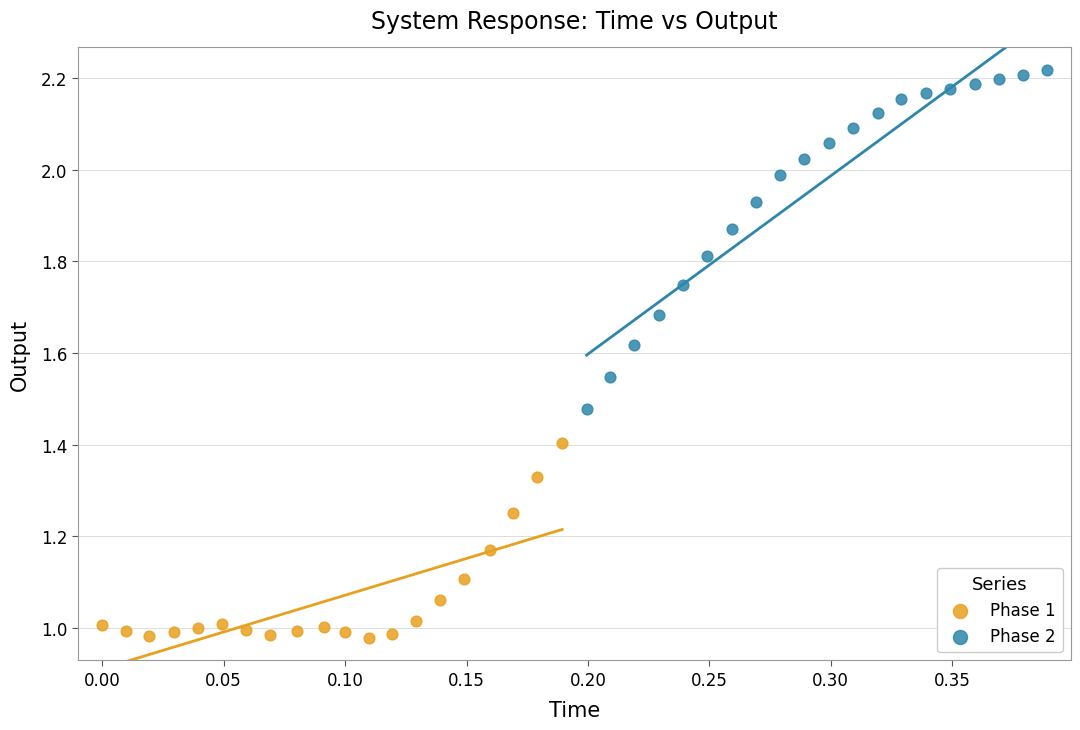

Which series contains the highest Y value?

Phase 2